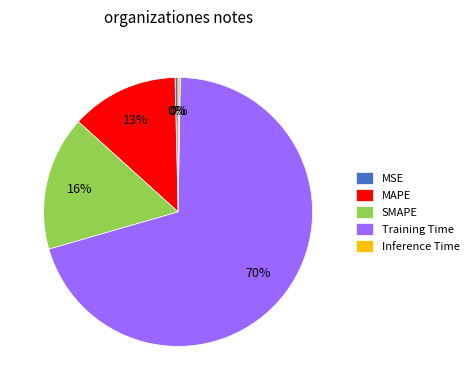

Which has a higher value, Training Time or MAPE?

Training Time